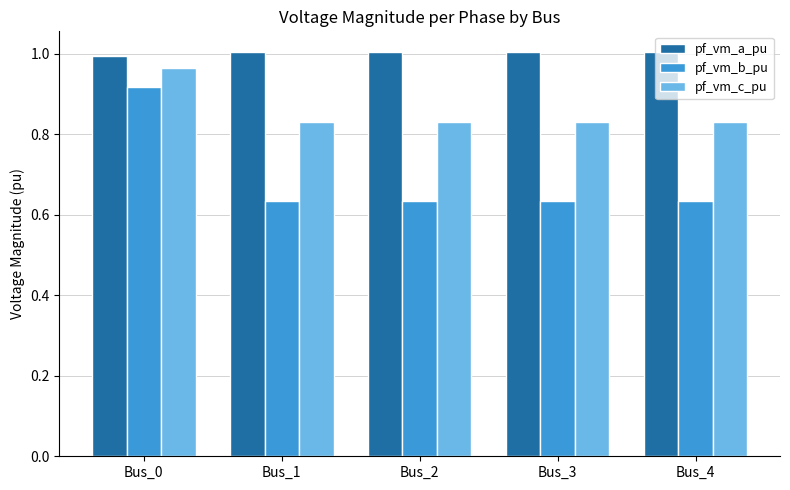

How many bars are there in total?

15